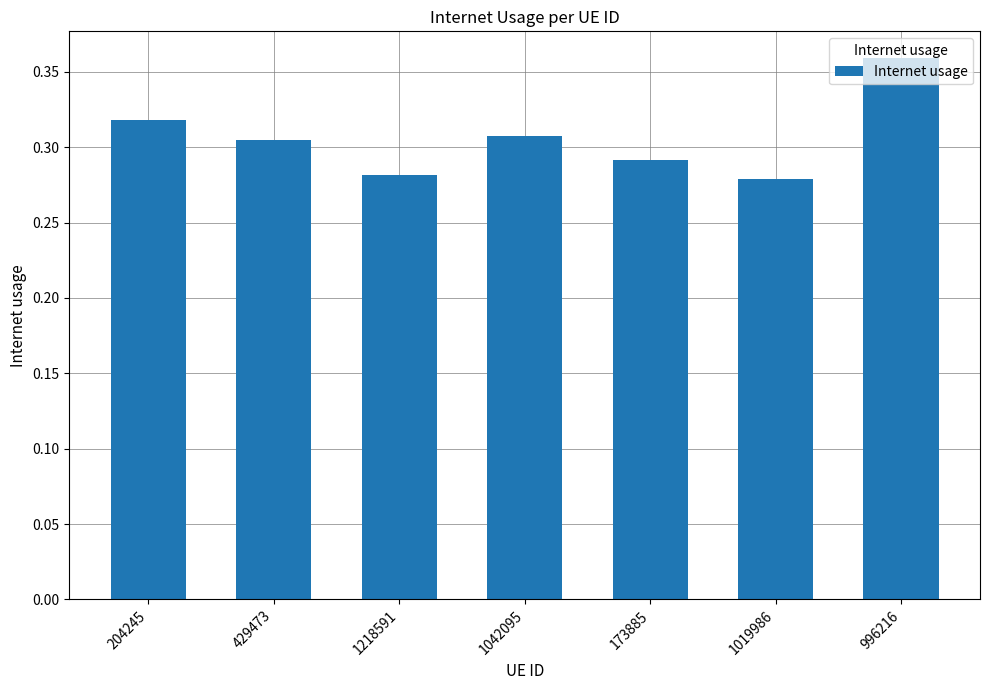

What is the sum of the values at 173885 and 429473?

0.6